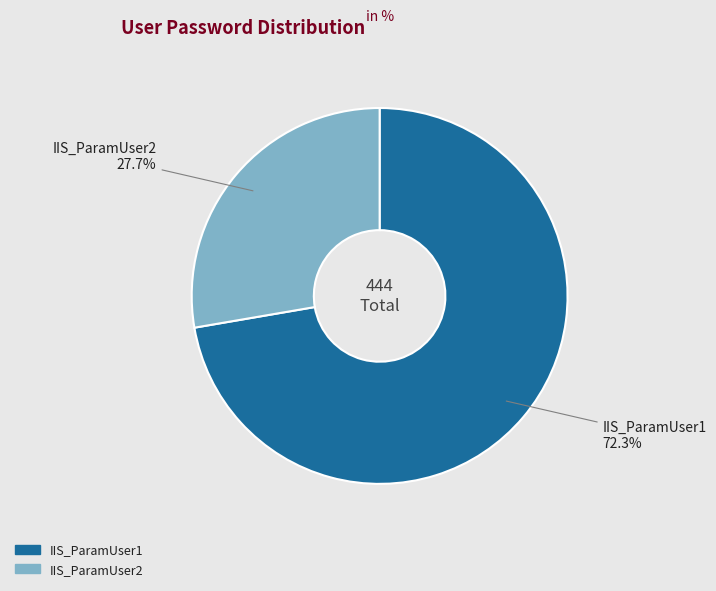

Combined, what portion of the pie is IIS_ParamUser2 and IIS_ParamUser1?

100.0%